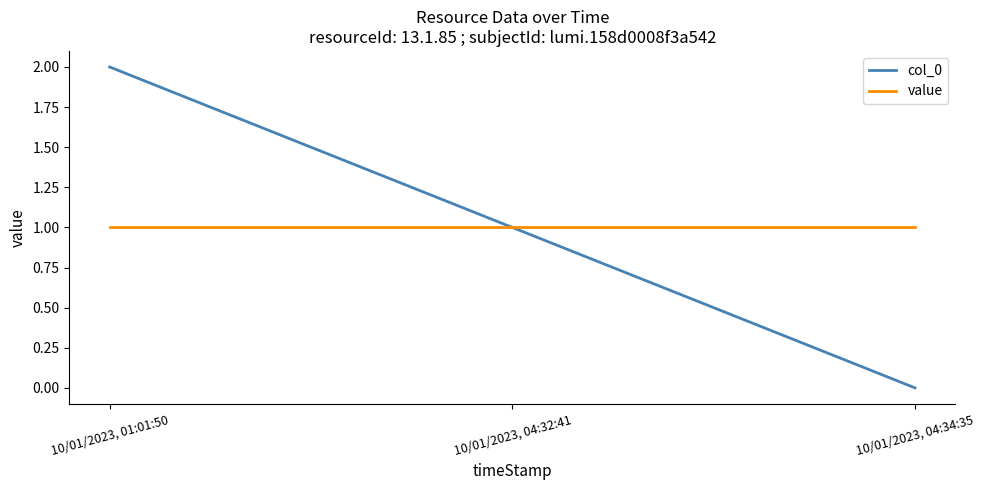

The col_0 series shows 2 at 10/01/2023, 01:01:50. True or false?

True